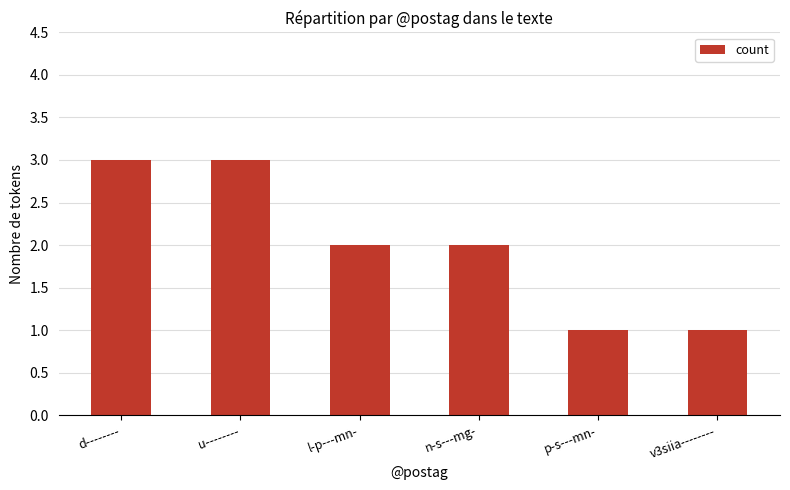

Count the number of data series in this chart.

1